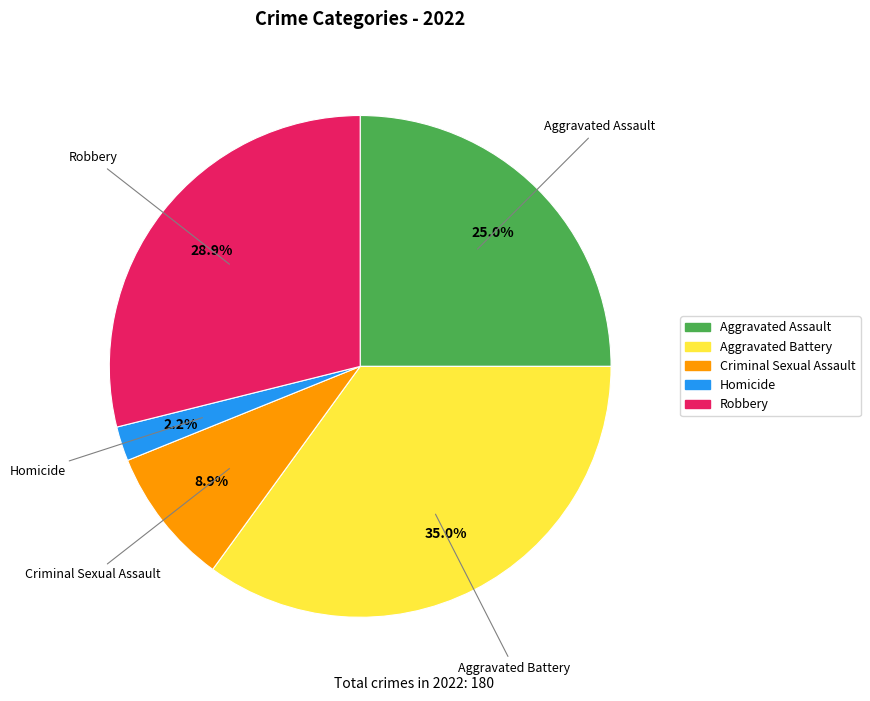

The Homicide slice represents 13% of the pie. True or false?

False